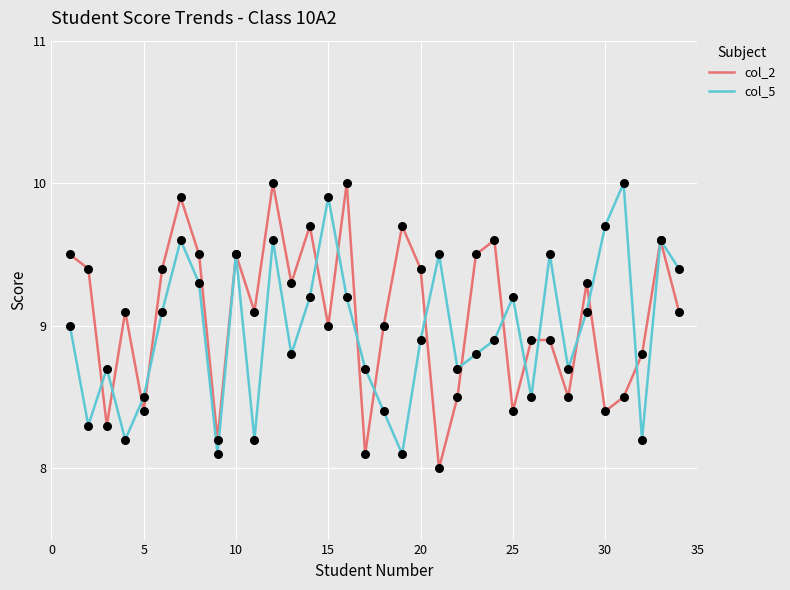

What is the smallest value displayed?

8.0